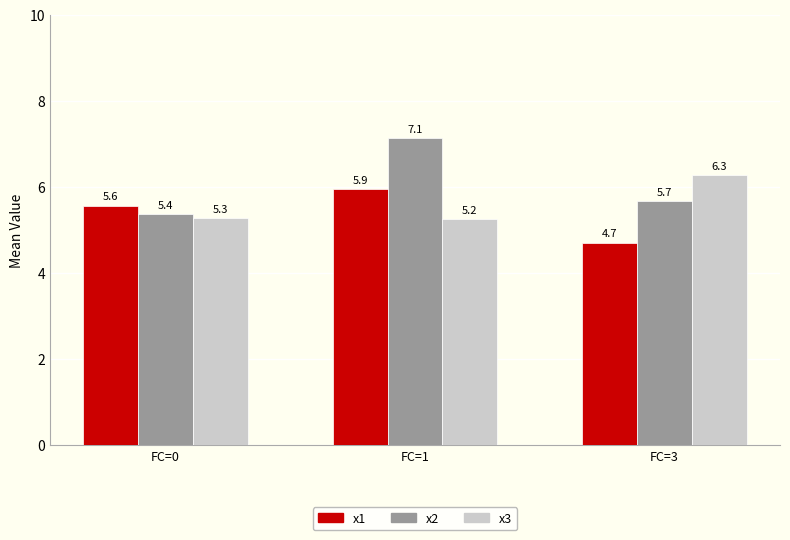

What is the difference between the highest and lowest values at FC=1?

1.9